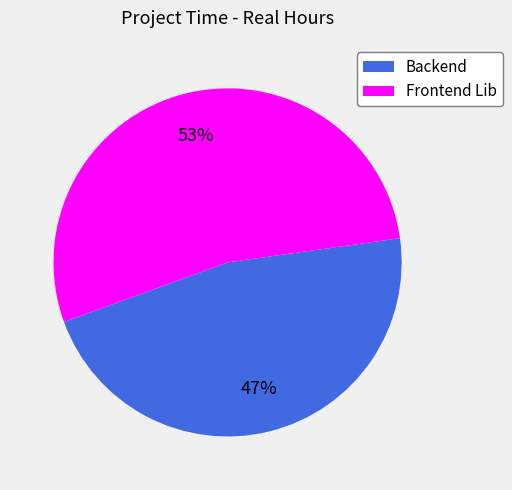

To the nearest percent, what portion does Backend represent?

47%